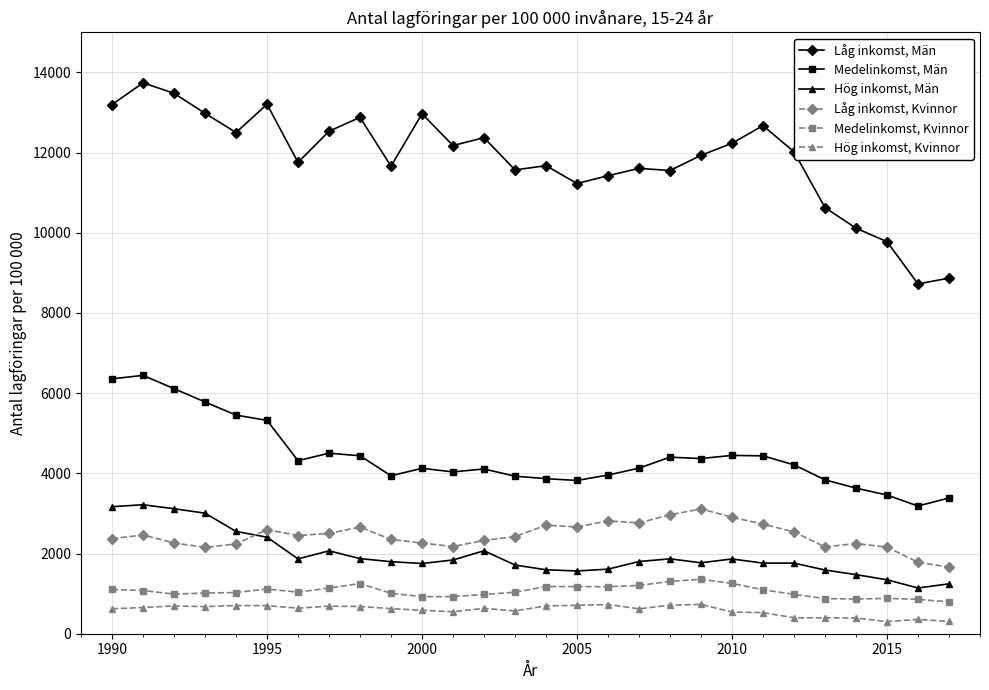

Which series has the largest range (max minus min)?

Låg inkomst, Män